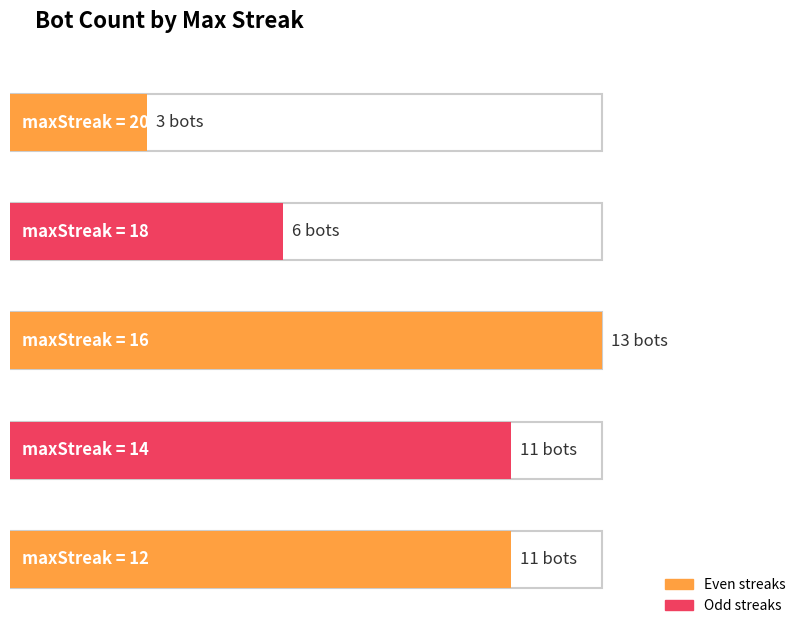

What is the approximate value at 2, to the nearest 10?

10